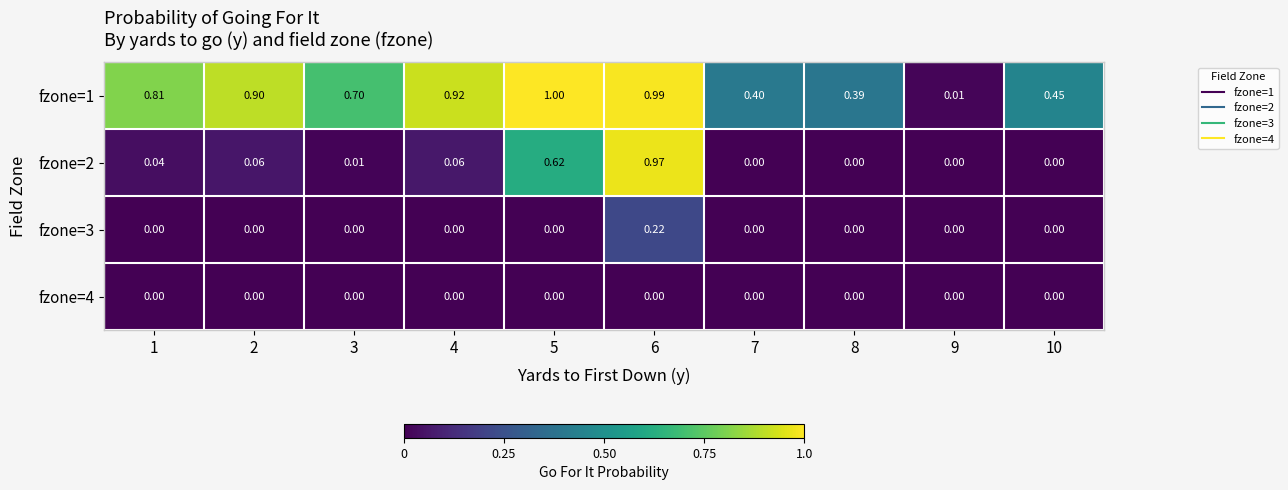

How many data points in fzone=2 are above 0?

6